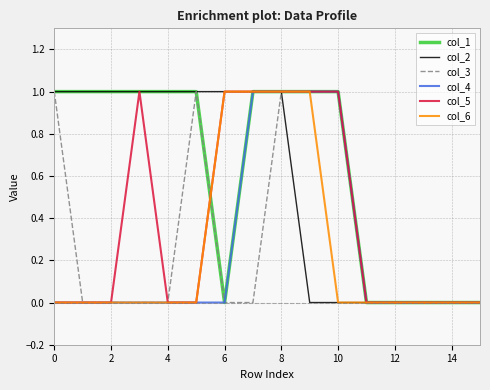

Which series has the largest total across all categories?

col_1